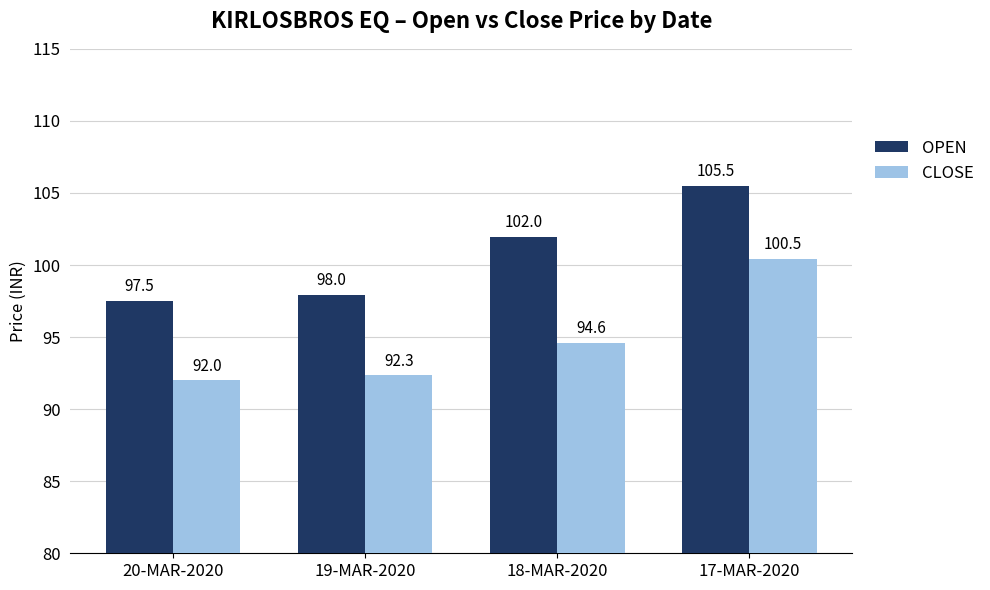

Rank the series at 17-MAR-2020 from lowest to highest value.

CLOSE, OPEN